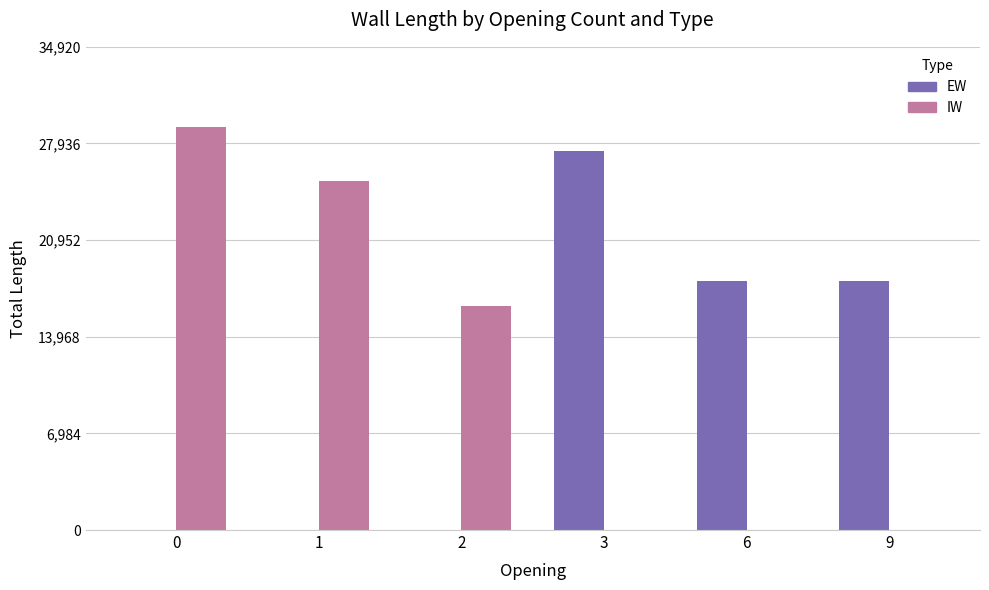

What is the sum of all IW values?

70500